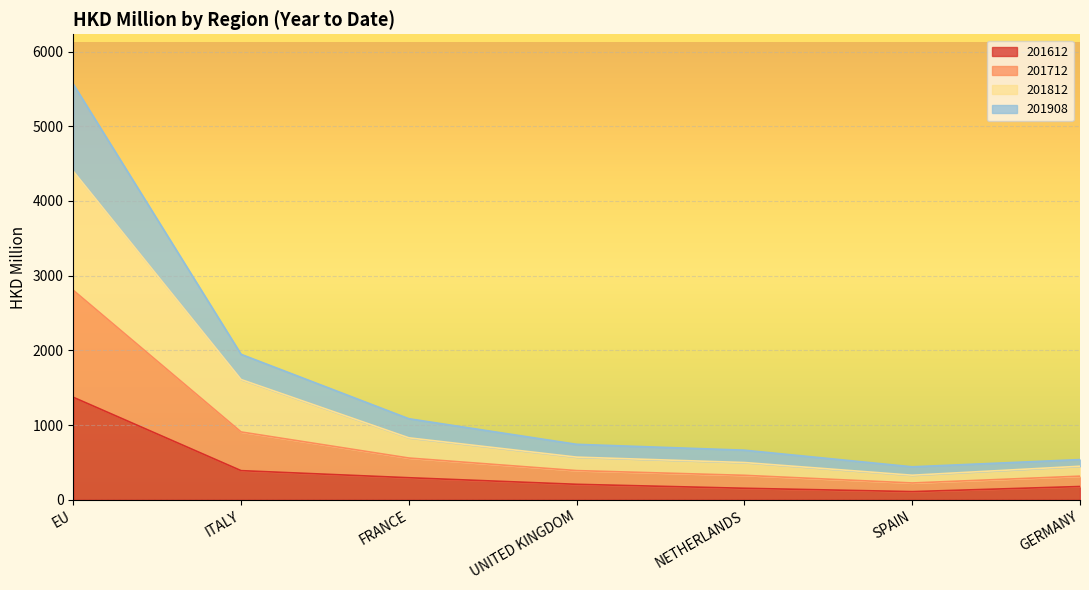

At which category is the sum across all series the highest?

EU